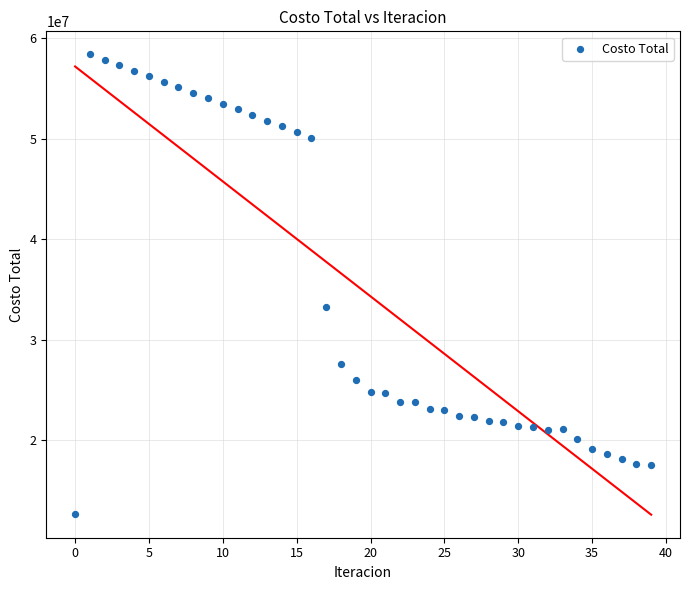

What Y value in the scatter plot is closest to 35529436?

33254557.2